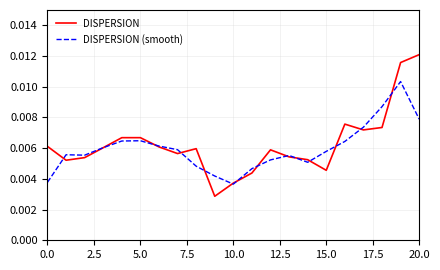

Which series has the largest range (max minus min)?

DISPERSION